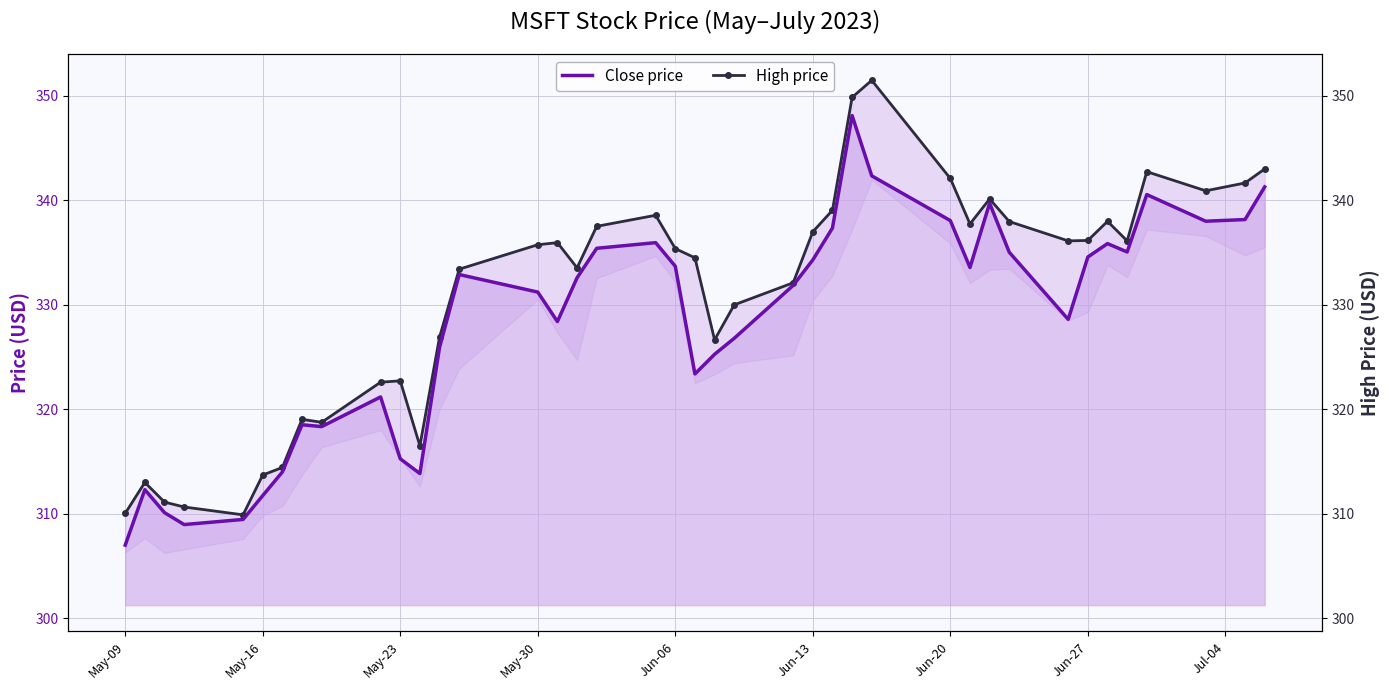

Reading right to left, extract all data points from this chart.

Close price: 341.3	338.1	338.0	340.5	335.0	335.9	334.6	328.6	335.0	339.7	333.6	338.0	342.3	348.1	337.3	334.3	331.9	326.8	325.3	323.4	333.7	335.9	335.4	332.6	328.4	331.2	332.9	325.9	313.9	315.3	321.2	318.3	318.5	314.0	311.7	309.5	309.0	310.1	312.3	307.0
High price: 343.0	341.6	340.9	342.7	336.1	338.0	336.1	336.1	338.0	340.1	337.7	342.1	351.5	349.8	339.0	337.0	332.1	330.0	326.6	334.5	335.4	338.6	337.5	333.5	335.9	335.7	333.4	326.9	316.5	322.7	322.6	318.8	319.0	314.4	313.7	309.9	310.6	311.1	313.0	310.0